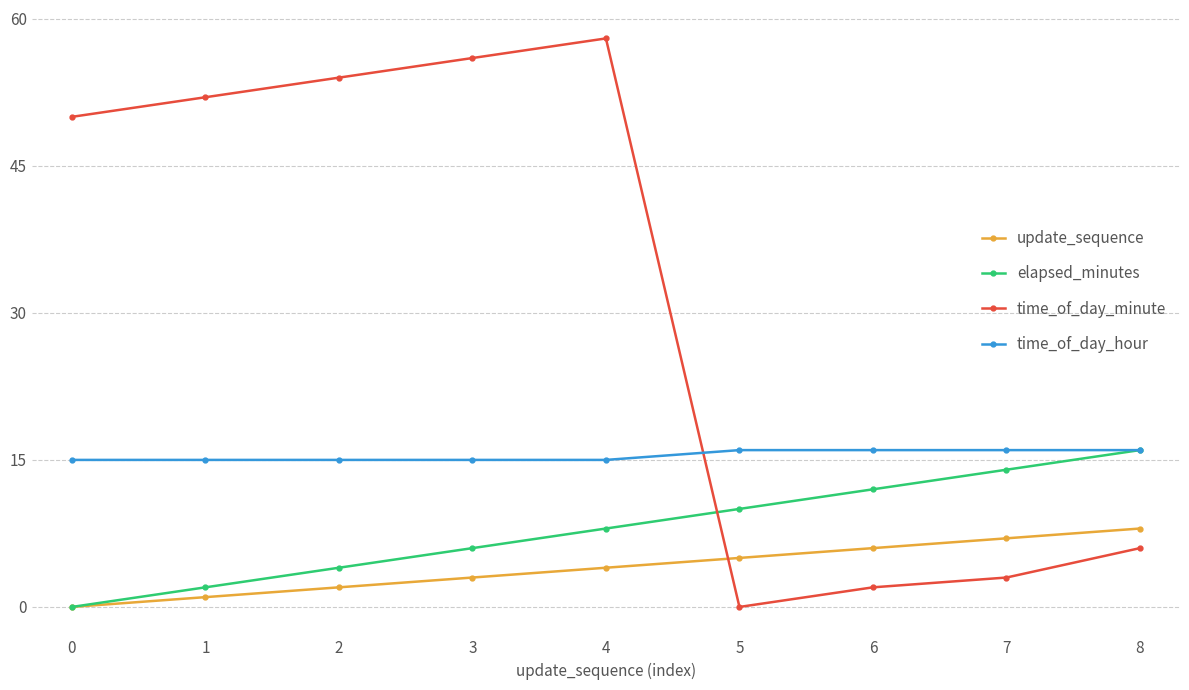

What is the difference between the maximum and second lowest values in the time_of_day_minute series?

56